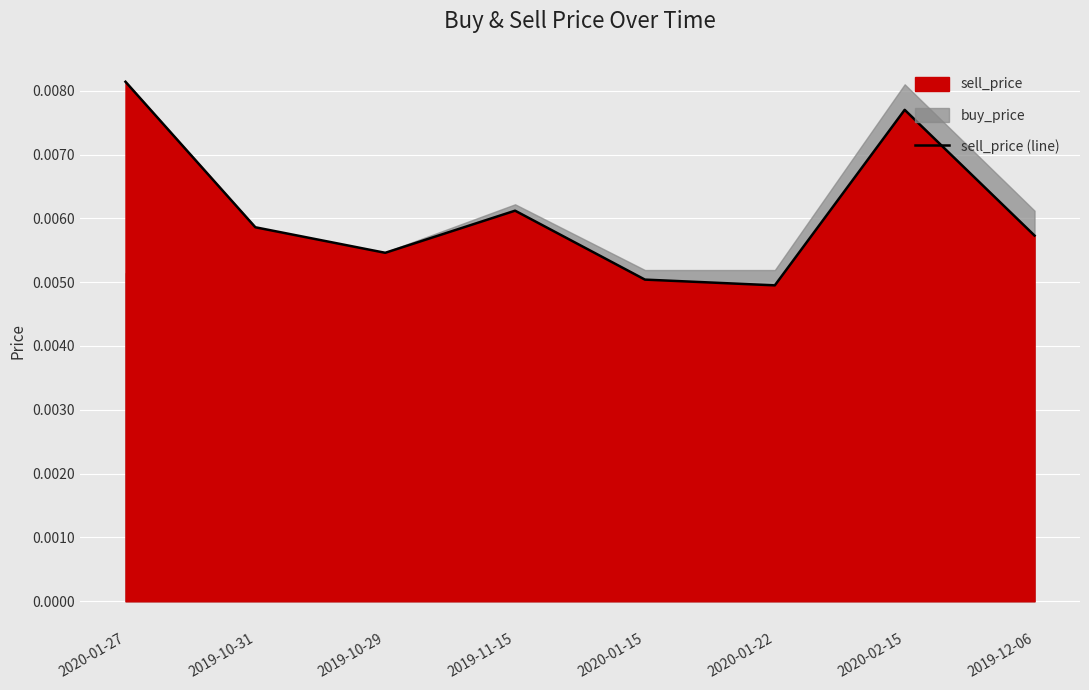

True or false: the data shows 0.0 at 2019-12-06.

False